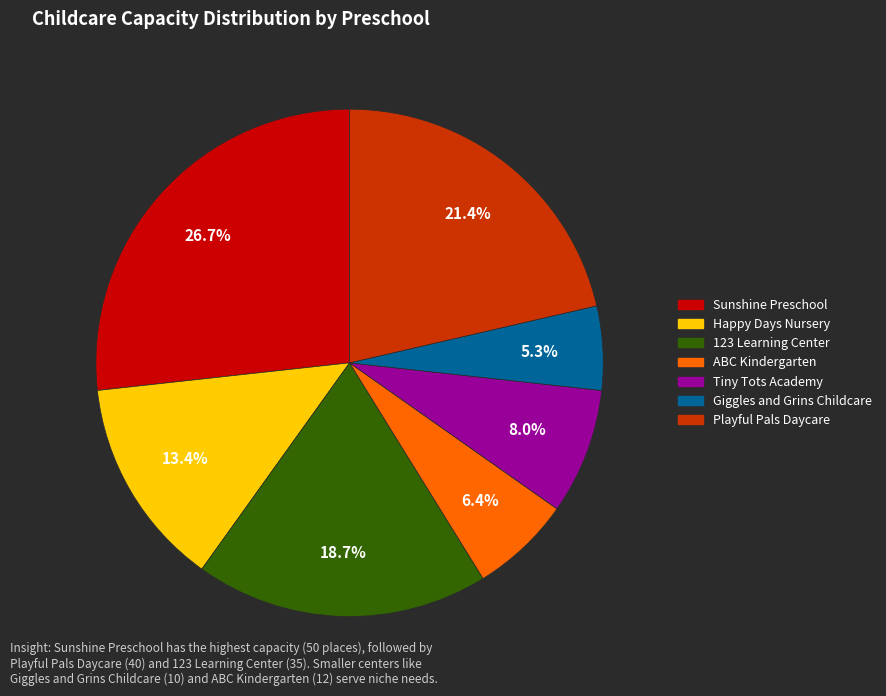

Count the number of slices in the pie.

7